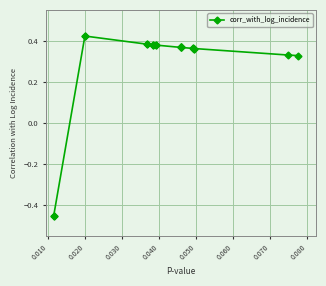

What is the difference between the maximum and minimum values?

0.9